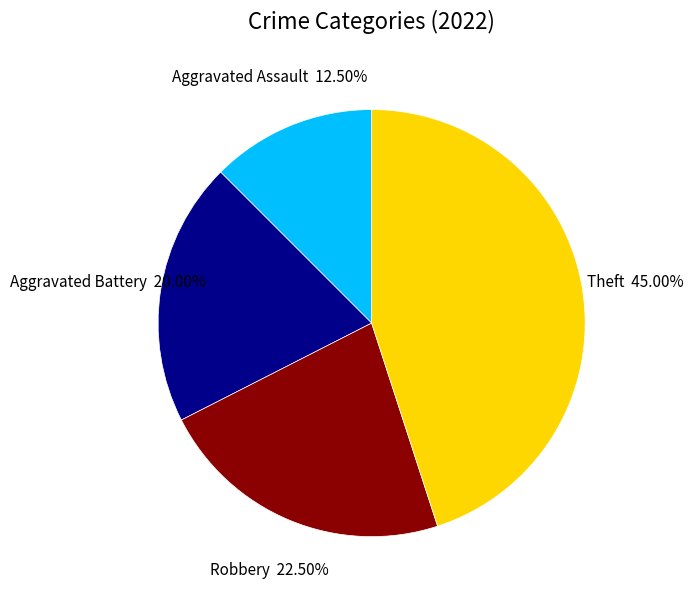

Does any single category account for the majority?

No